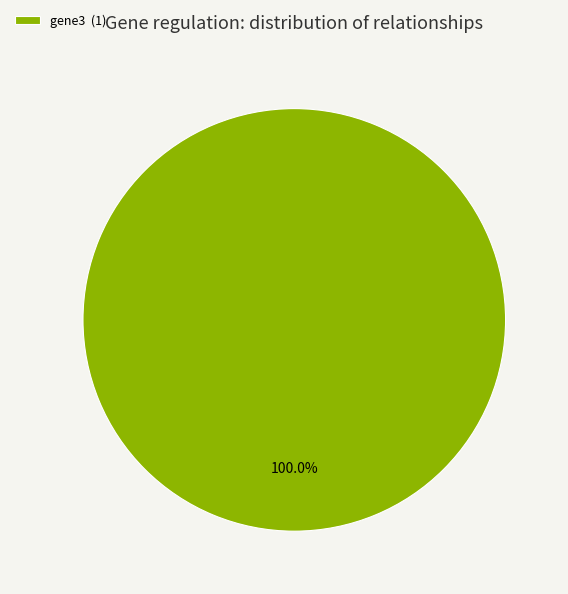

How many segments does this pie chart have?

1